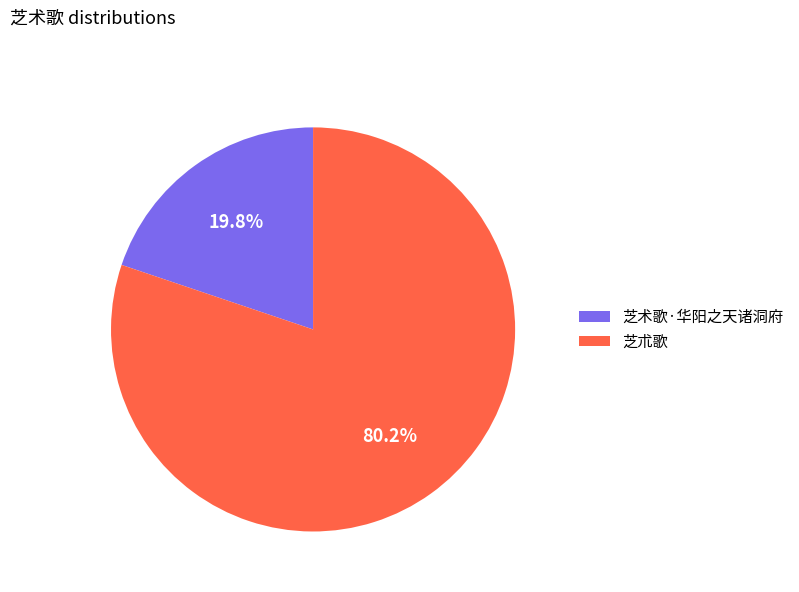

How many slices are in this pie chart?

2